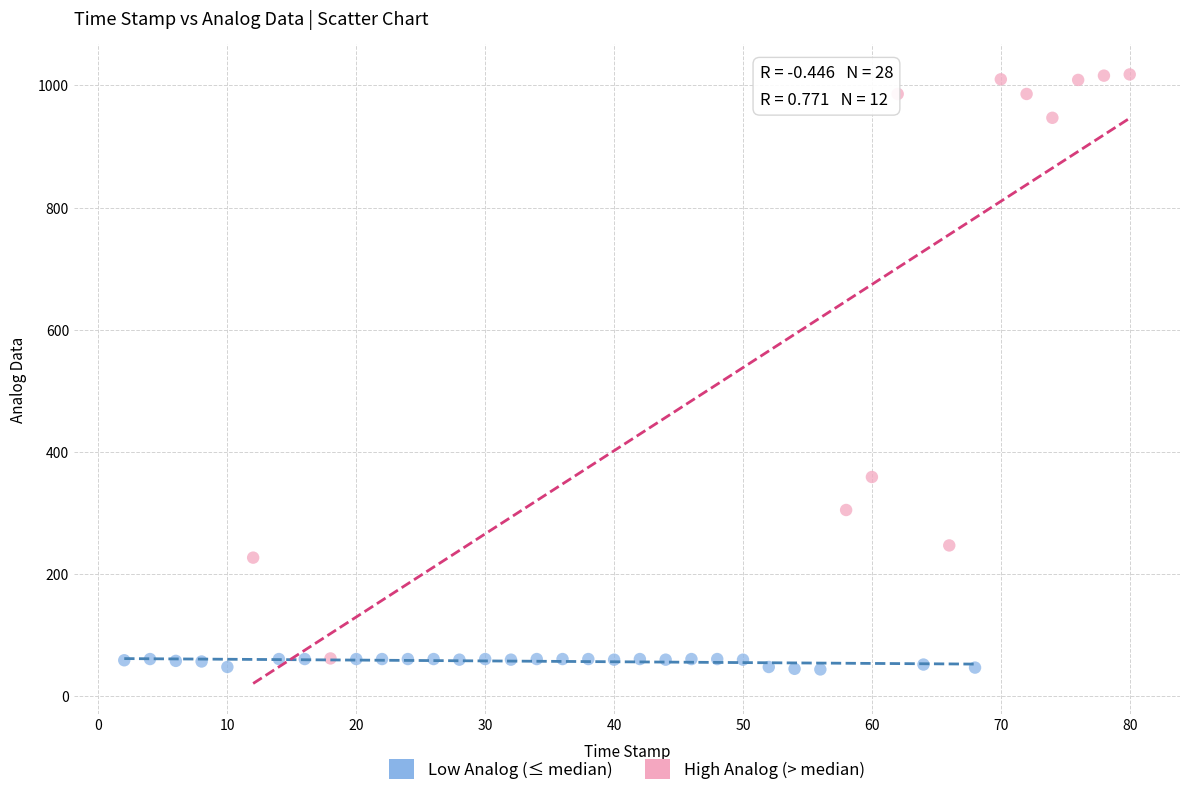

Which series reaches the maximum Y coordinate?

High Analog (> median)